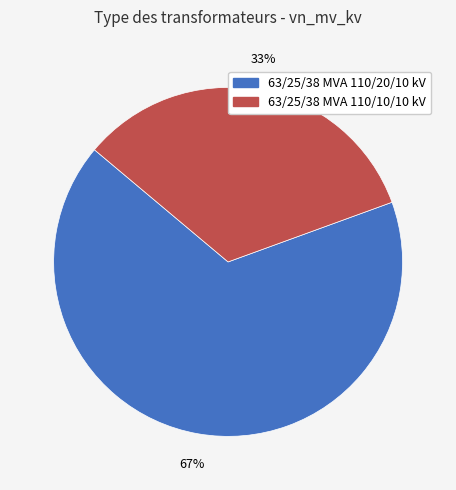

What percentage is the 63/25/38 MVA 110/20/10 kV slice, to the nearest percent?

67%